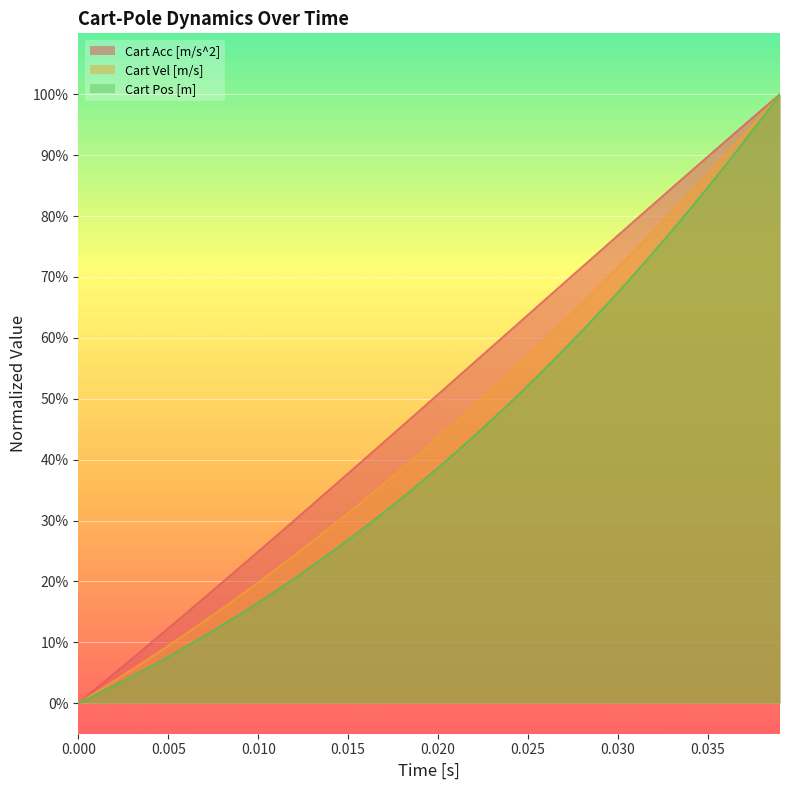

Rank the series by their maximum value, from highest to lowest.

Cart Acc [m/s^2], Cart Vel [m/s], Cart Pos [m]